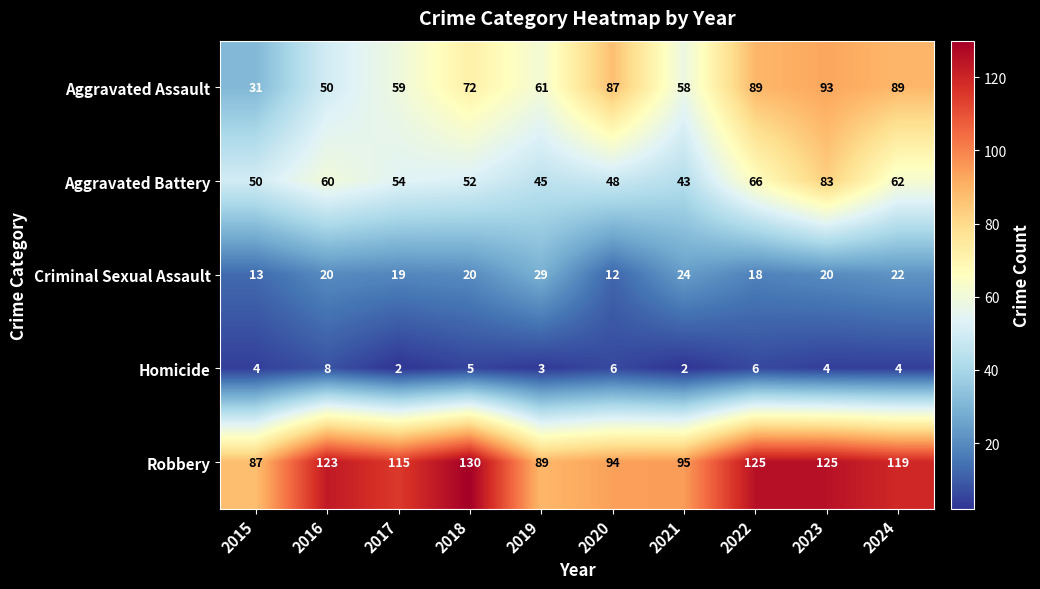

What value does the Aggravated Assault series have at 2023?

93